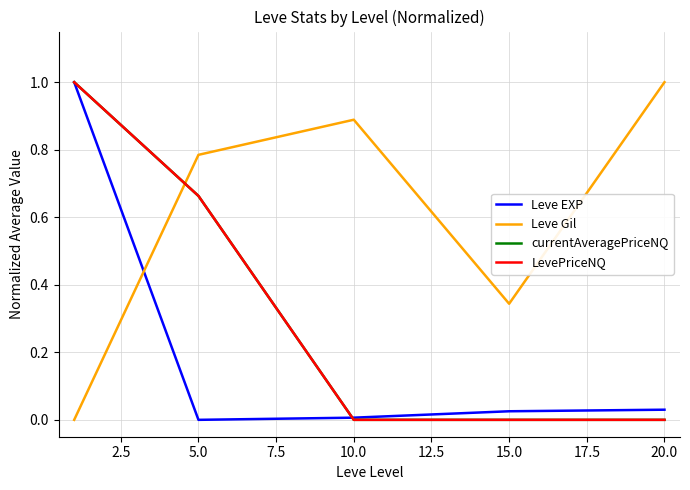

True or false: Leve Gil and Leve EXP cross at least once.

True